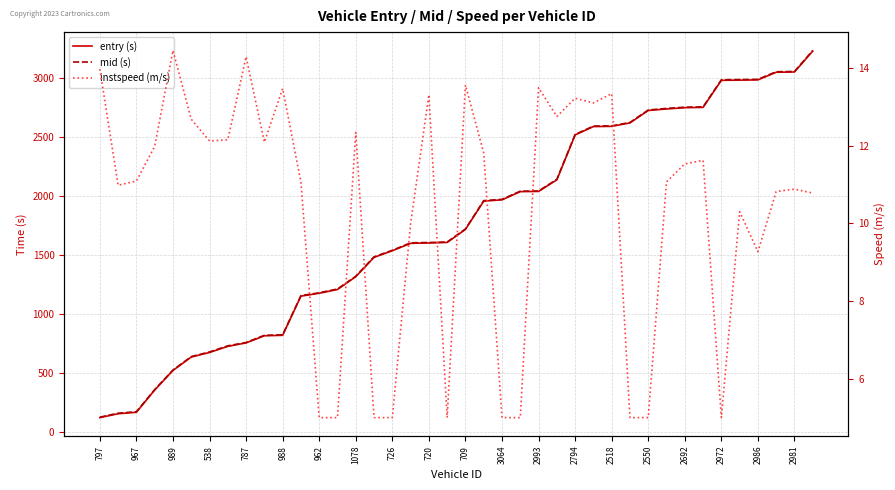

What is the difference between the maximum and minimum values in the instspeed (m/s) series?

9.4